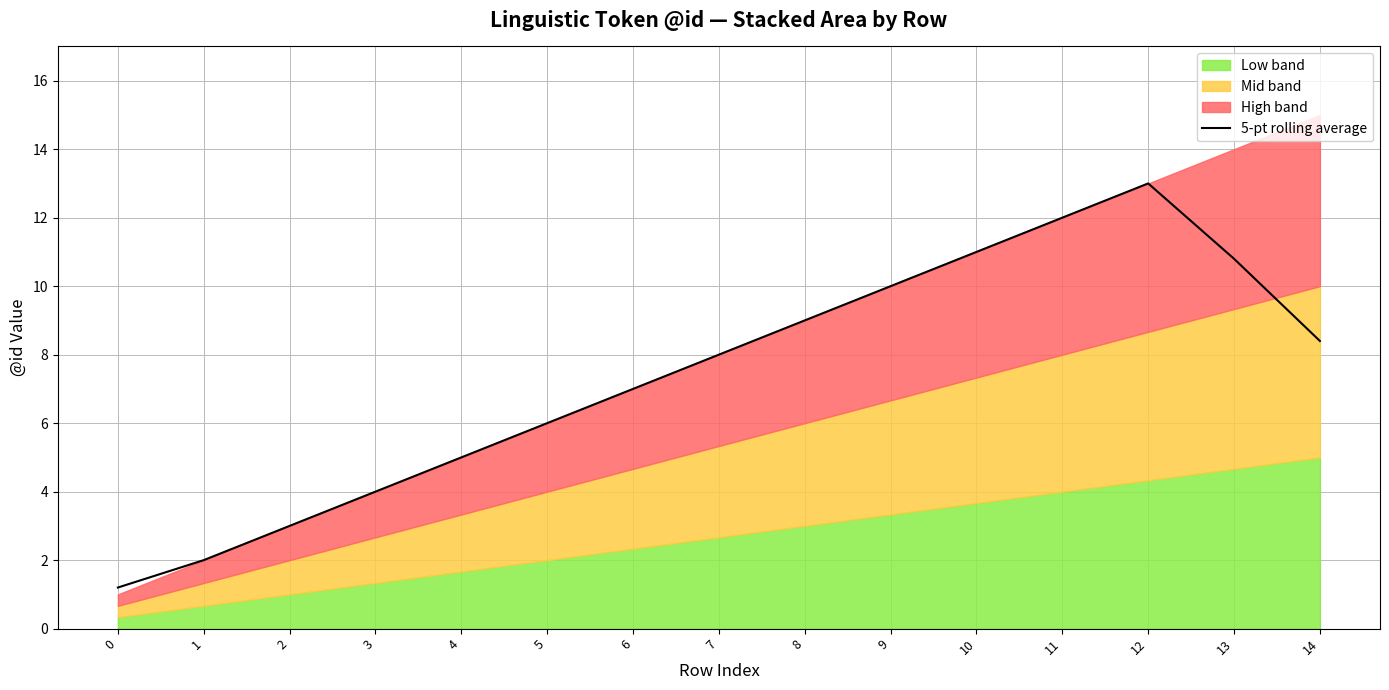

What is the difference between the maximum and second lowest values?

11.0